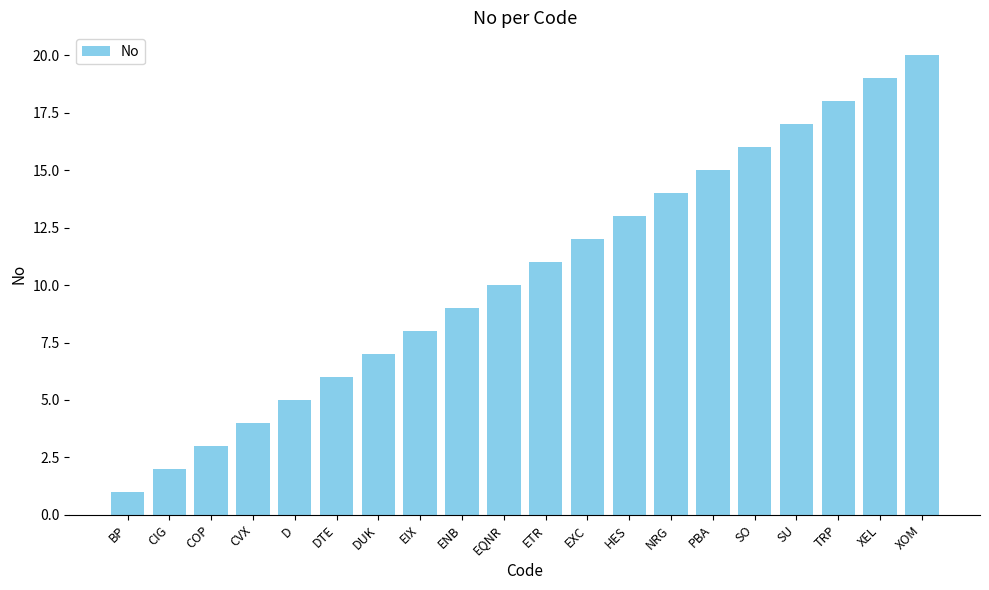

How many series are shown in this chart?

1